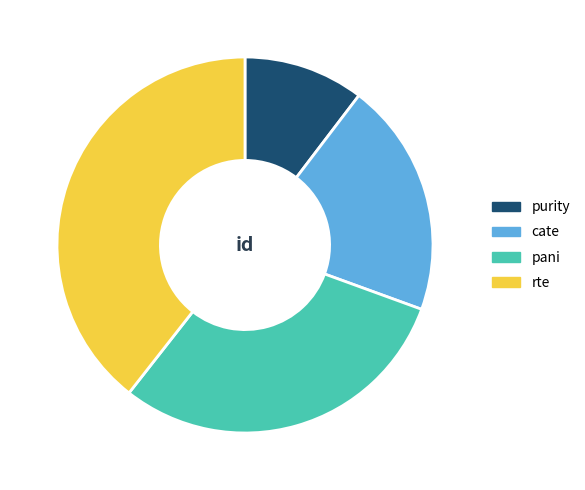

Is it true that pani is 16% of the pie?

False